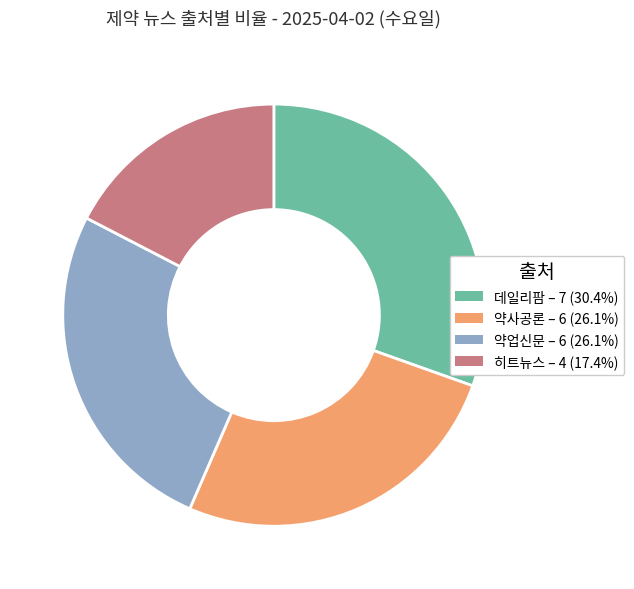

What is the smallest slice in the pie chart?

히트뉴스